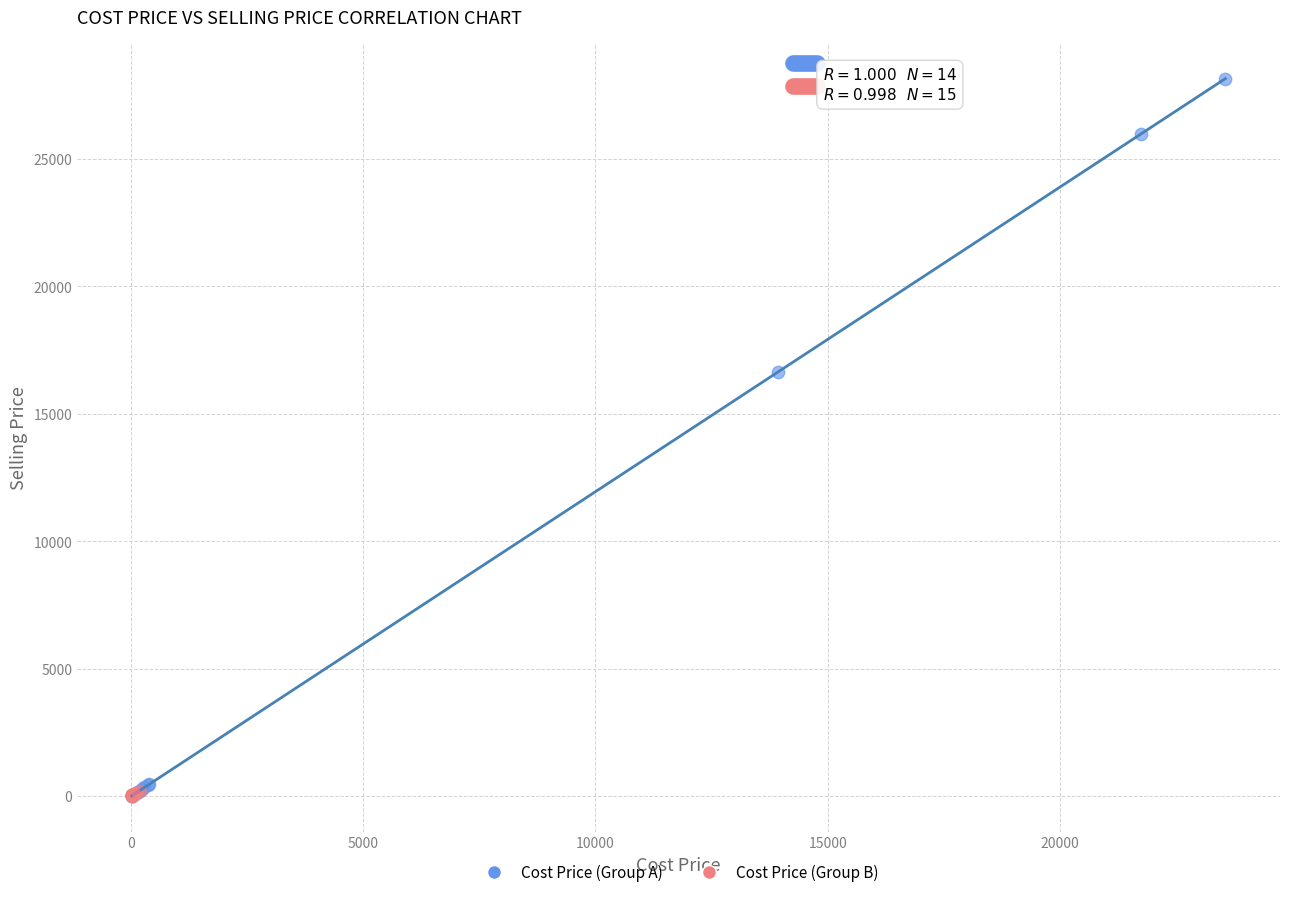

What are all the series names shown in the legend?

Cost Price (Group A), Cost Price (Group B)